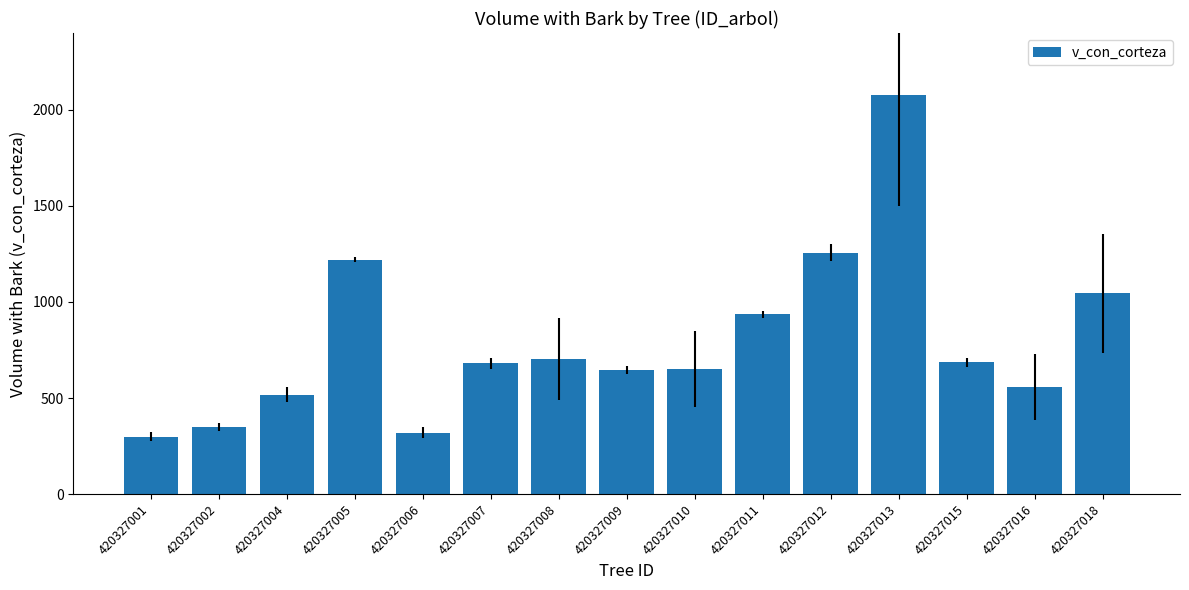

What is the ratio of the value at 420327002 to the value at 420327011?

0.4